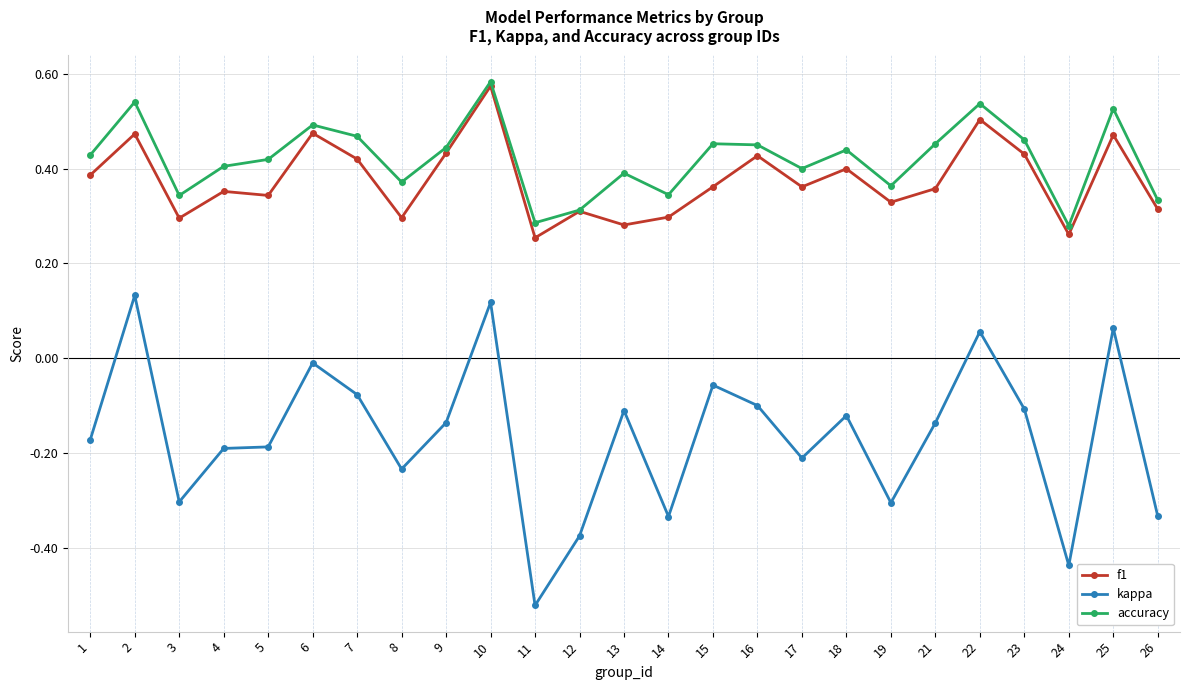

How many categories are shown in the chart?

25